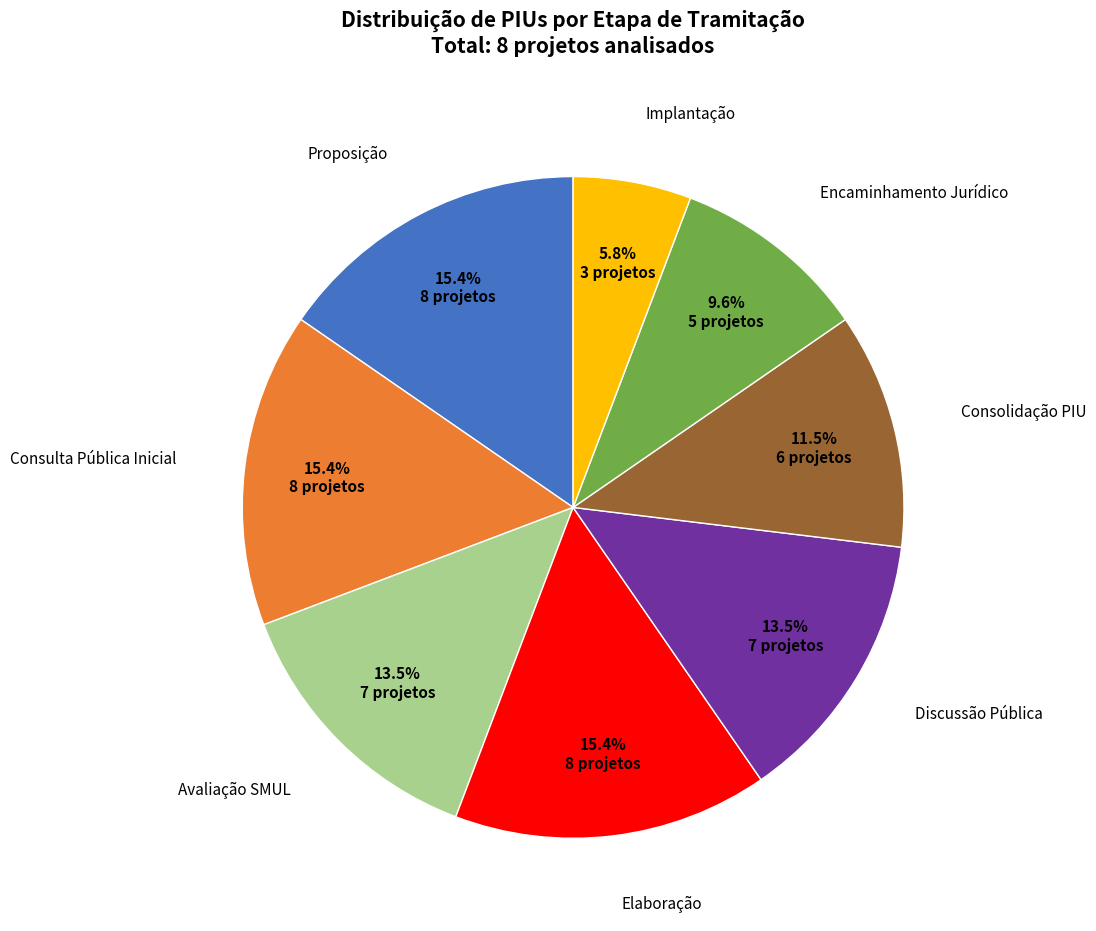

Does any single category account for the majority?

No